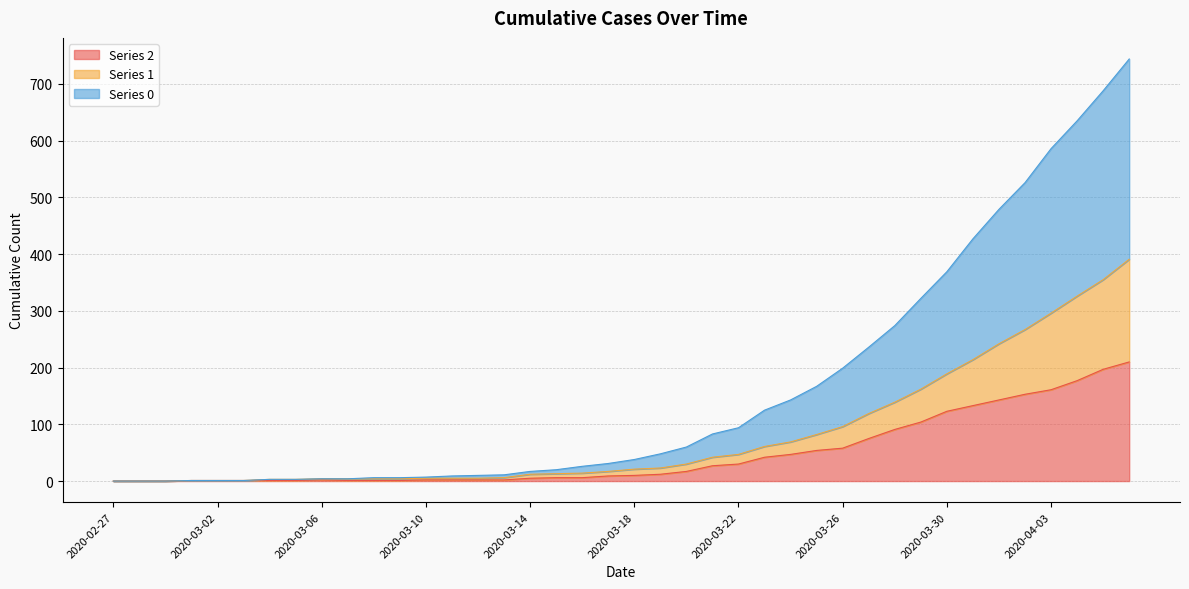

Reading right to left, extract all data points from this chart.

0: 2020-04-06=744	2020-04-05=688	2020-04-04=635	2020-04-03=586	2020-04-02=526	2020-04-01=479	2020-03-31=427	2020-03-30=369	2020-03-29=322	2020-03-28=274	2020-03-27=236	2020-03-26=199	2020-03-25=167	2020-03-24=143	2020-03-23=125	2020-03-22=94	2020-03-21=83	2020-03-20=60	2020-03-19=48	2020-03-18=38	2020-03-17=31	2020-03-16=26	2020-03-15=20	2020-03-14=17	2020-03-13=11	2020-03-12=10	2020-03-11=9	2020-03-10=7	2020-03-09=6	2020-03-08=6	2020-03-07=4	2020-03-06=4	2020-03-05=3	2020-03-04=3	2020-03-03=1	2020-03-02=1	2020-03-01=1	2020-02-29=0	2020-02-28=0	2020-02-27=0
1: 2020-04-06=391	2020-04-05=355	2020-04-04=326	2020-04-03=296	2020-04-02=267	2020-04-01=242	2020-03-31=214	2020-03-30=189	2020-03-29=162	2020-03-28=139	2020-03-27=119	2020-03-26=96	2020-03-25=82	2020-03-24=69	2020-03-23=61	2020-03-22=47	2020-03-21=42	2020-03-20=30	2020-03-19=23	2020-03-18=21	2020-03-17=17	2020-03-16=14	2020-03-15=13	2020-03-14=12	2020-03-13=6	2020-03-12=5	2020-03-11=5	2020-03-10=5	2020-03-09=4	2020-03-08=4	2020-03-07=4	2020-03-06=4	2020-03-05=3	2020-03-04=3	2020-03-03=1	2020-03-02=1	2020-03-01=1	2020-02-29=0	2020-02-28=0	2020-02-27=0
2: 2020-04-06=210	2020-04-05=197	2020-04-04=177	2020-04-03=161	2020-04-02=153	2020-04-01=143	2020-03-31=133	2020-03-30=123	2020-03-29=104	2020-03-28=91	2020-03-27=75	2020-03-26=58	2020-03-25=54	2020-03-24=47	2020-03-23=42	2020-03-22=30	2020-03-21=27	2020-03-20=17	2020-03-19=12	2020-03-18=10	2020-03-17=9	2020-03-16=6	2020-03-15=6	2020-03-14=5	2020-03-13=2	2020-03-12=2	2020-03-11=2	2020-03-10=2	2020-03-09=1	2020-03-08=1	2020-03-07=1	2020-03-06=2	2020-03-05=1	2020-03-04=1	2020-03-03=1	2020-03-02=1	2020-03-01=1	2020-02-29=0	2020-02-28=0	2020-02-27=0